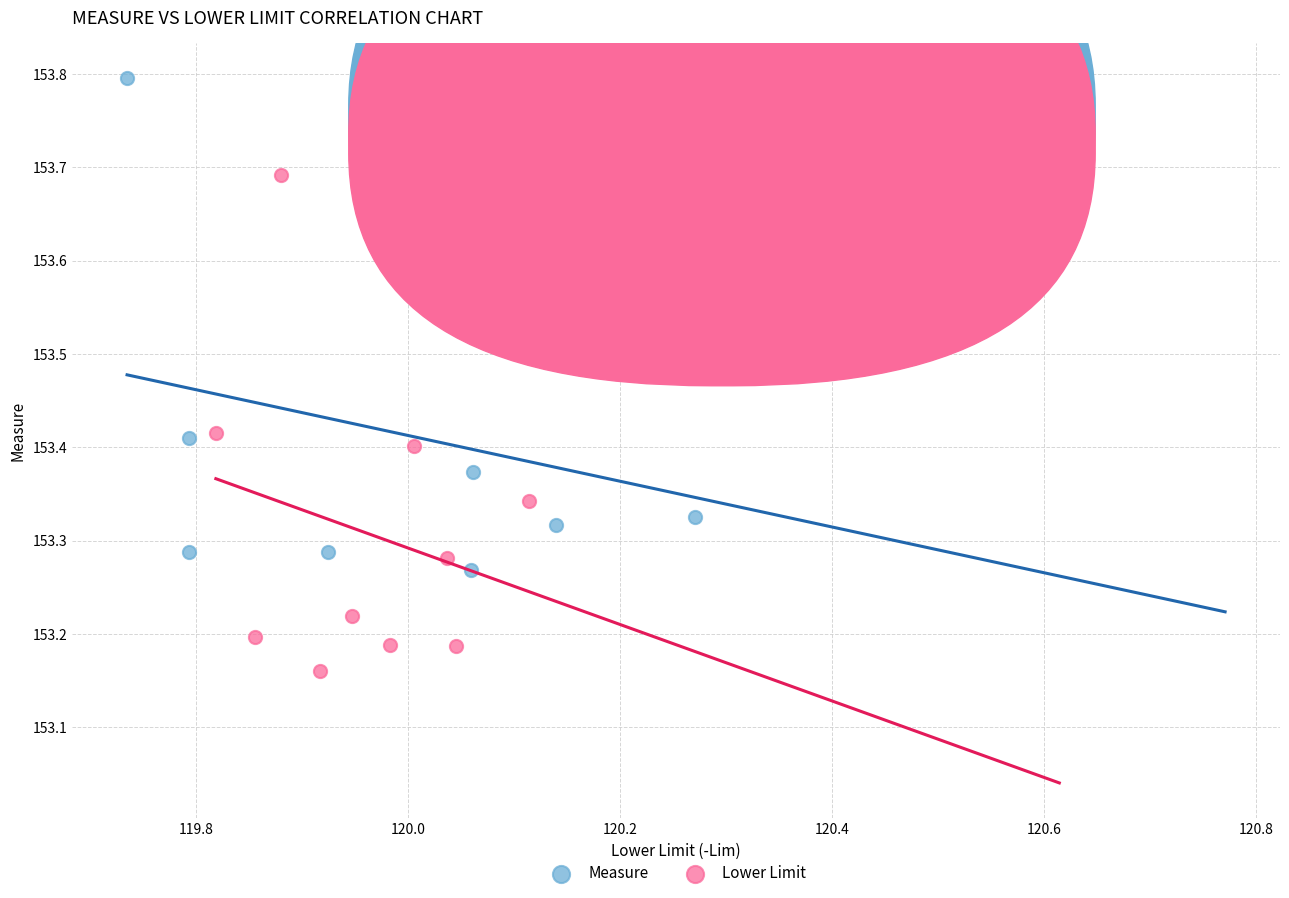

Which series contains the lowest Y value?

Lower Limit